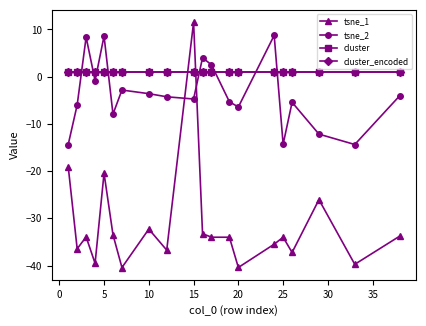

Does the chart have visible grid lines?

No